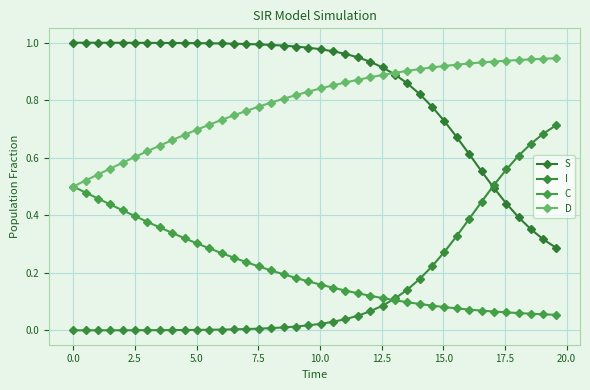

Reading left to right, extract all data points from this chart.

S: 1.0	1.0	1.0	1.0	1.0	1.0	1.0	1.0	1.0	1.0	1.0	1.0	1.0	1.0	1.0	1.0	1.0	1.0	1.0	1.0	1.0	1.0	1.0	0.9	0.9	0.9	0.9	0.9	0.8	0.8	0.7	0.7	0.6	0.6	0.5	0.4	0.4	0.4	0.3	0.3
I: 0.0	0.0	0.0	0.0	0.0	0.0	0.0	0.0	0.0	0.0	0.0	0.0	0.0	0.0	0.0	0.0	0.0	0.0	0.0	0.0	0.0	0.0	0.0	0.1	0.1	0.1	0.1	0.1	0.2	0.2	0.3	0.3	0.4	0.4	0.5	0.6	0.6	0.6	0.7	0.7
C: 0.5	0.5	0.5	0.4	0.4	0.4	0.4	0.4	0.3	0.3	0.3	0.3	0.3	0.3	0.2	0.2	0.2	0.2	0.2	0.2	0.2	0.1	0.1	0.1	0.1	0.1	0.1	0.1	0.1	0.1	0.1	0.1	0.1	0.1	0.1	0.1	0.1	0.1	0.1	0.1
D: 0.5	0.5	0.5	0.6	0.6	0.6	0.6	0.6	0.7	0.7	0.7	0.7	0.7	0.7	0.8	0.8	0.8	0.8	0.8	0.8	0.8	0.9	0.9	0.9	0.9	0.9	0.9	0.9	0.9	0.9	0.9	0.9	0.9	0.9	0.9	0.9	0.9	0.9	0.9	0.9